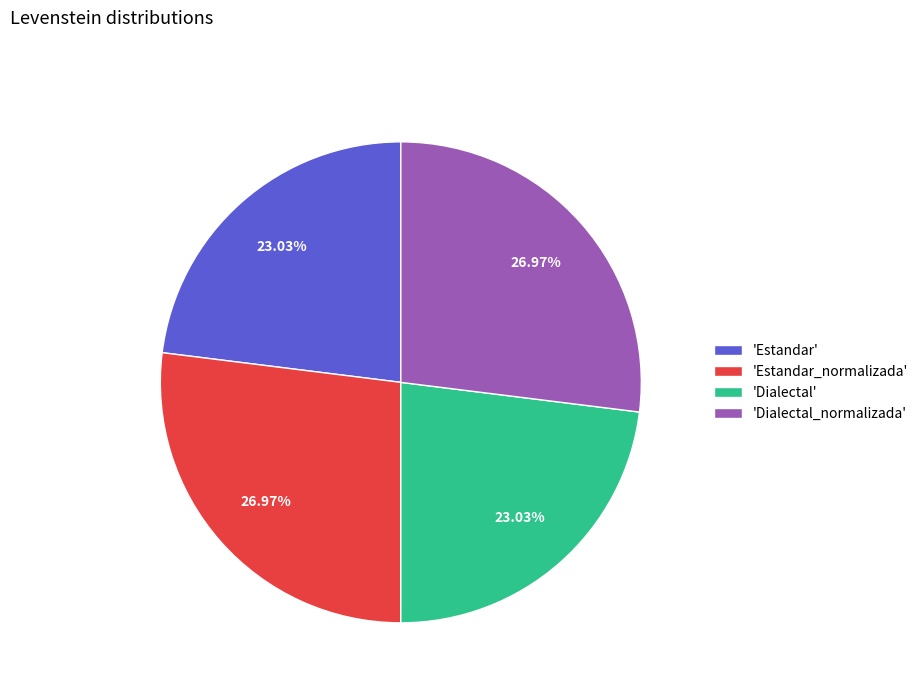

Combined, do 'Dialectal_normalizada' and 'Estandar_normalizada' account for over 50%?

Yes